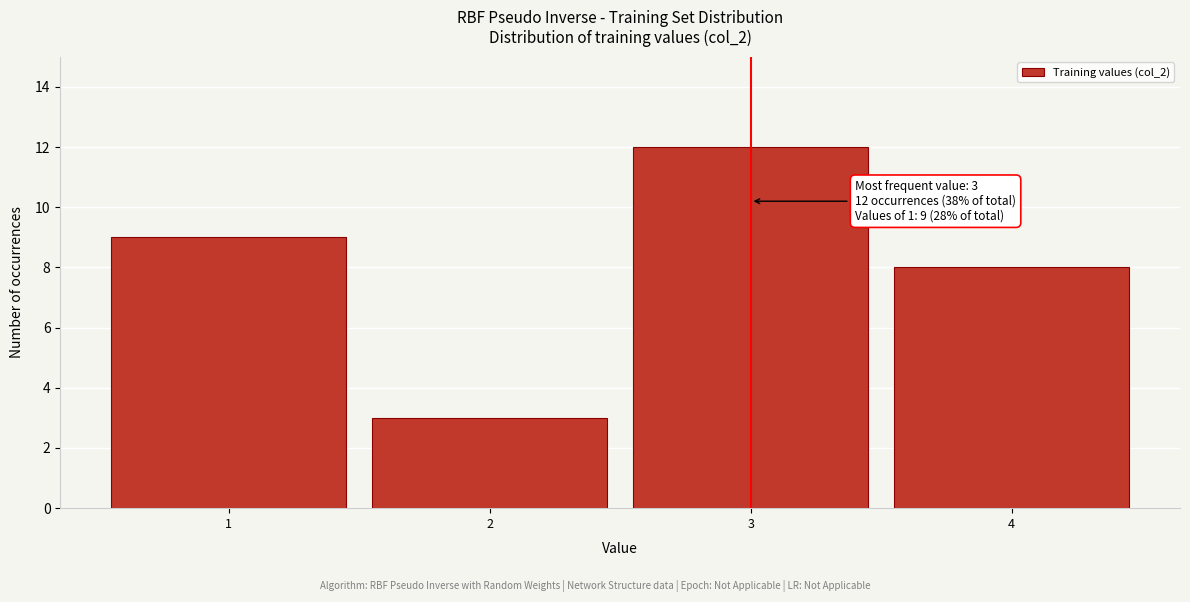

Which range on the x-axis has the tallest bar?

2.5 to 3.5